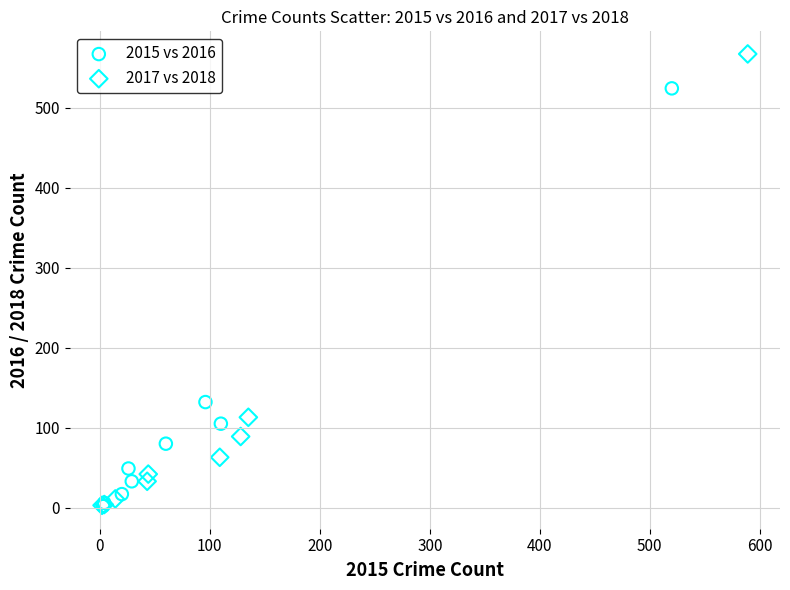

Which series contains the highest Y value?

2017 vs 2018